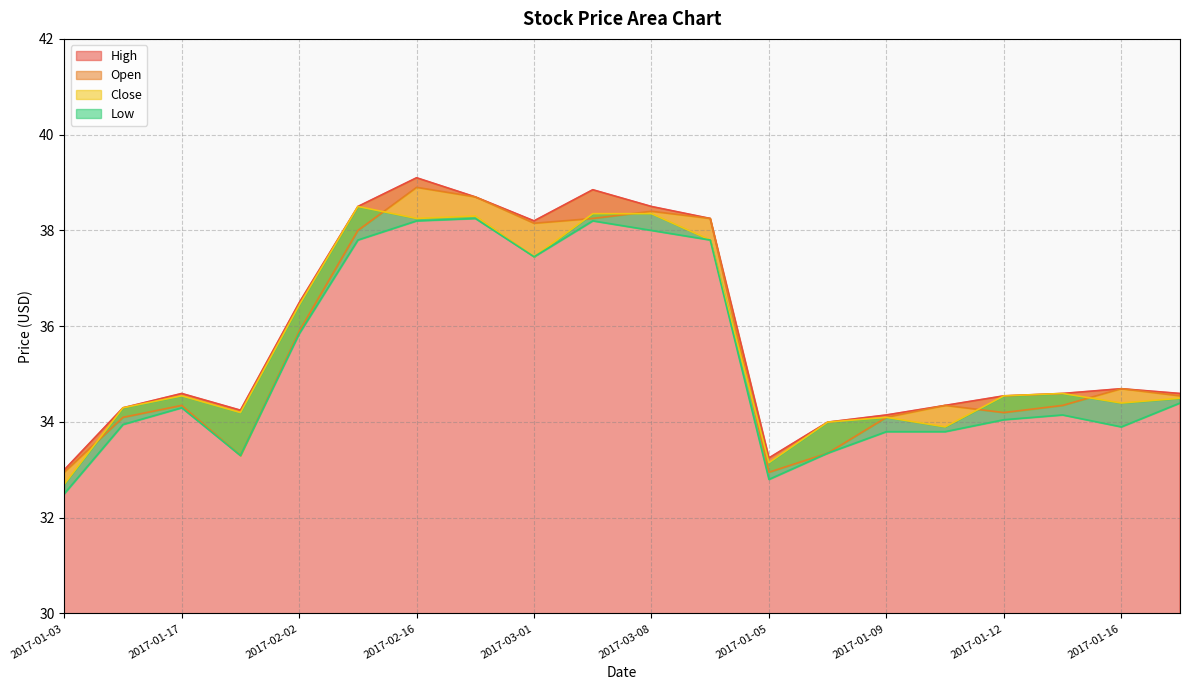

Is it true that Close equals 34.0 at 2017-01-06?

True